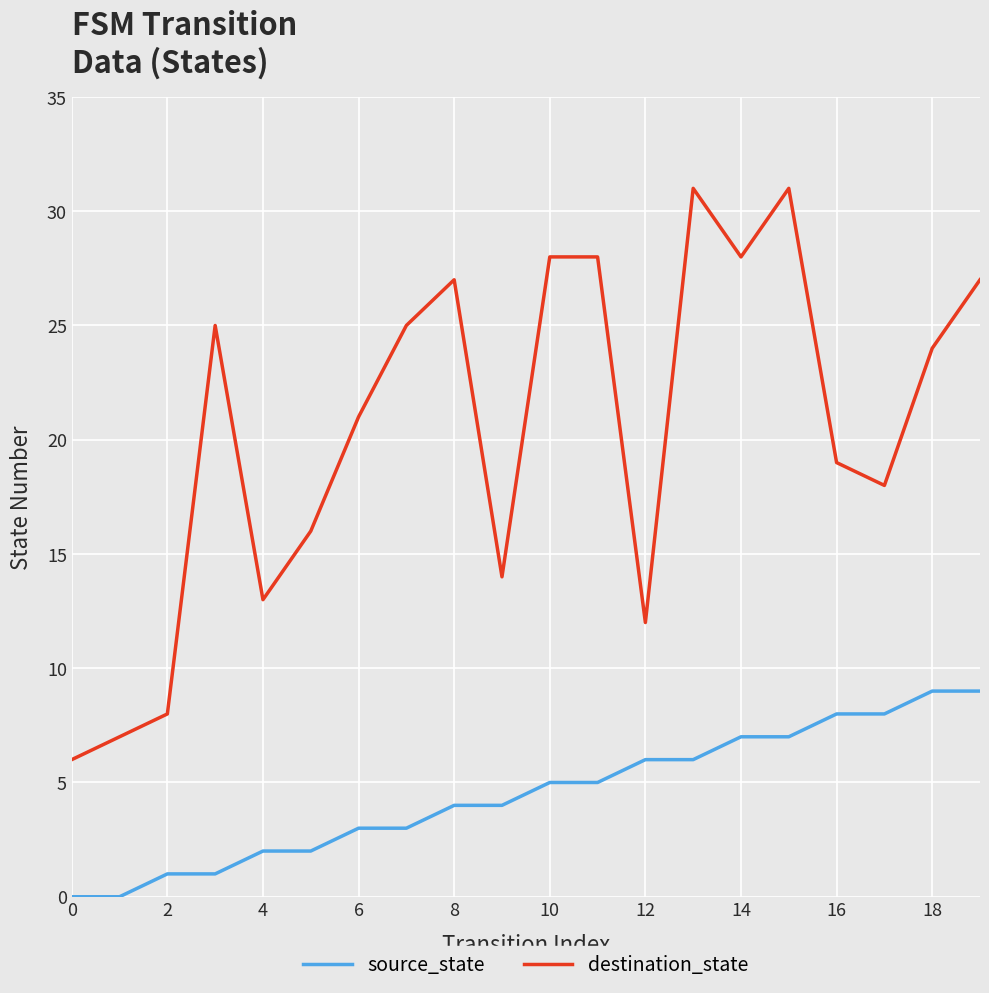

Rank the series by their average value, from lowest to highest.

source_state, destination_state